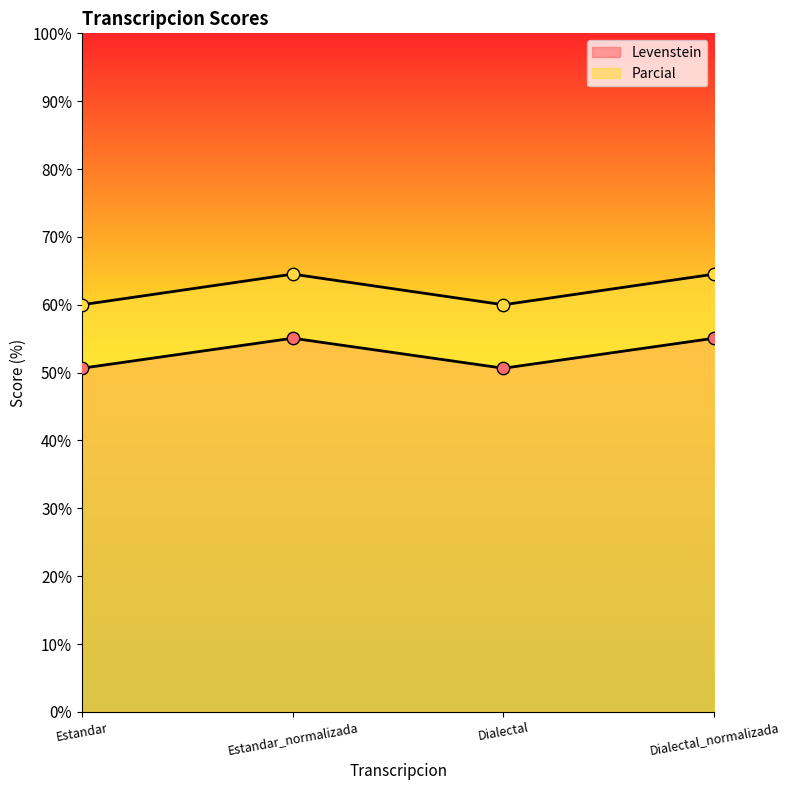

Which series contains the highest Y value?

Parcial